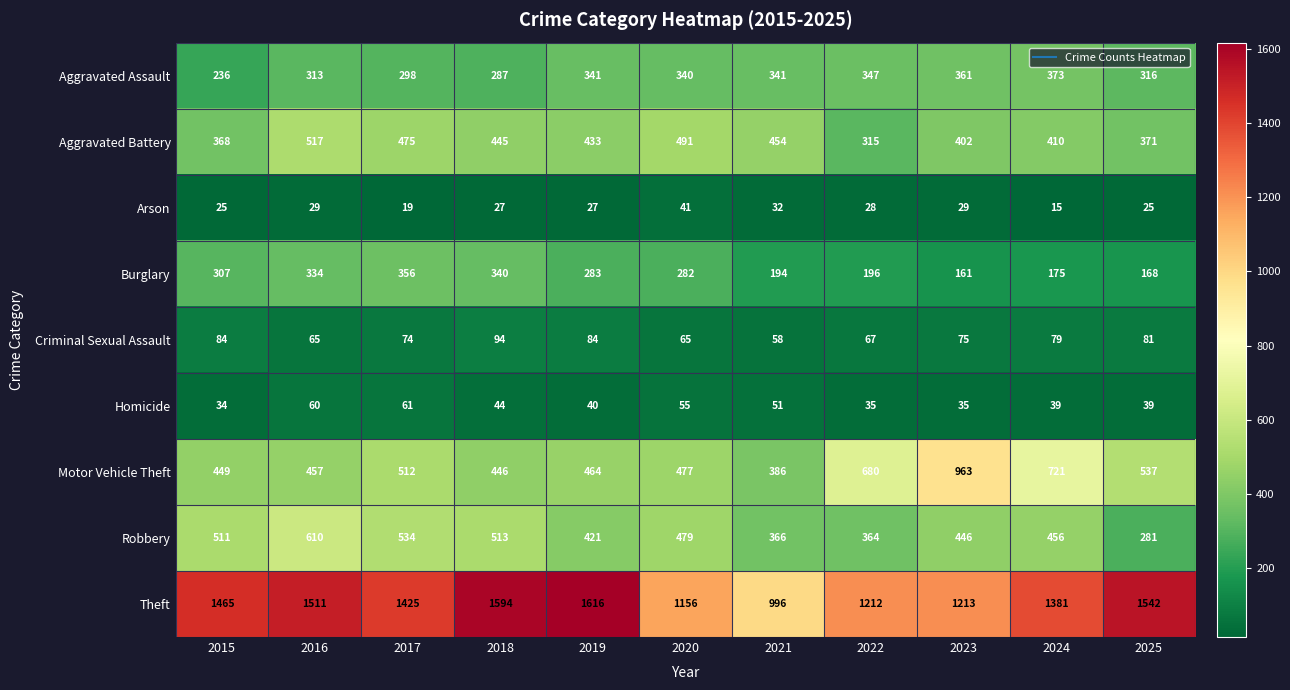

What is the minimum value for Robbery?

281